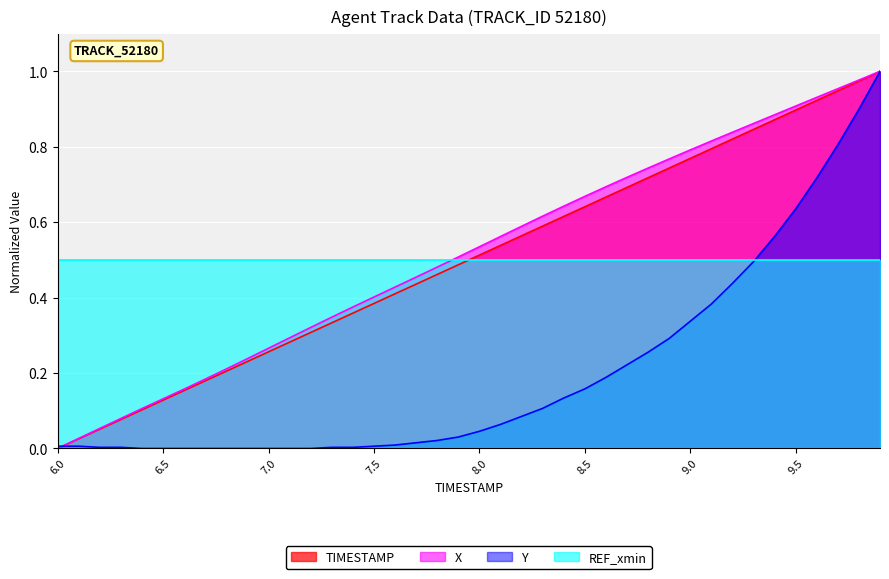

What is the label of the 9th point from the left?

6.8